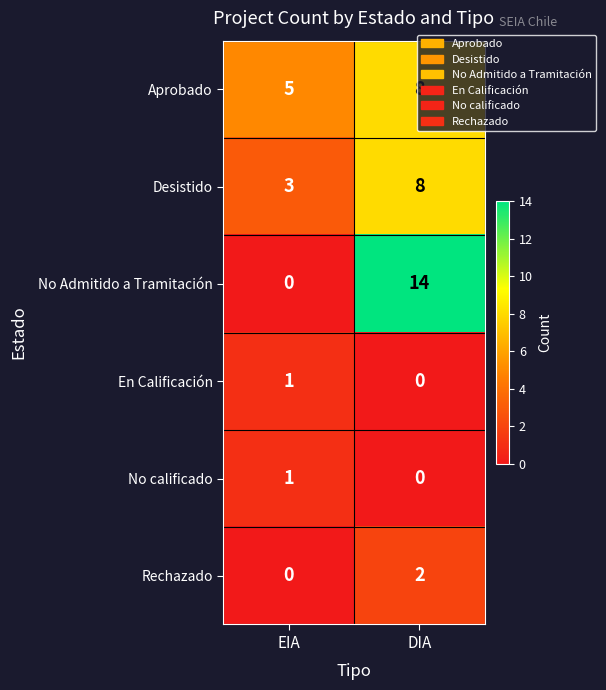

Which label corresponds to the largest value in the chart?

DIA